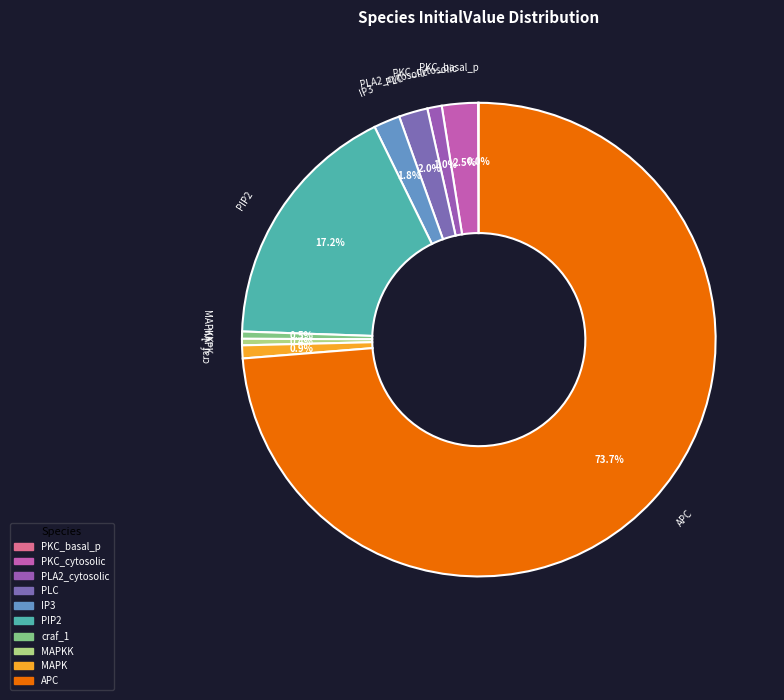

Does any single category account for the majority?

Yes